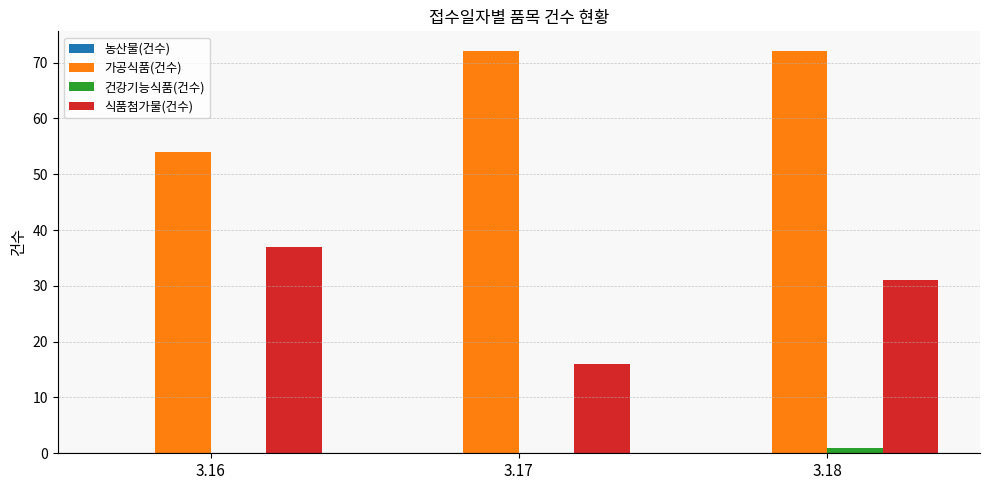

How many groups of bars are there?

3